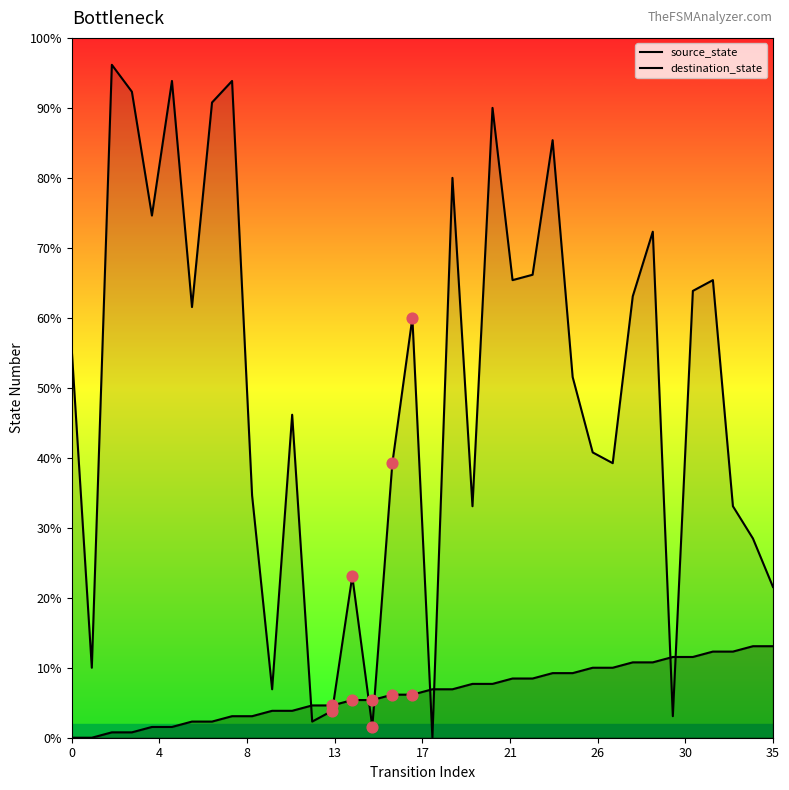

What are all the series names shown in the legend?

source_state, destination_state